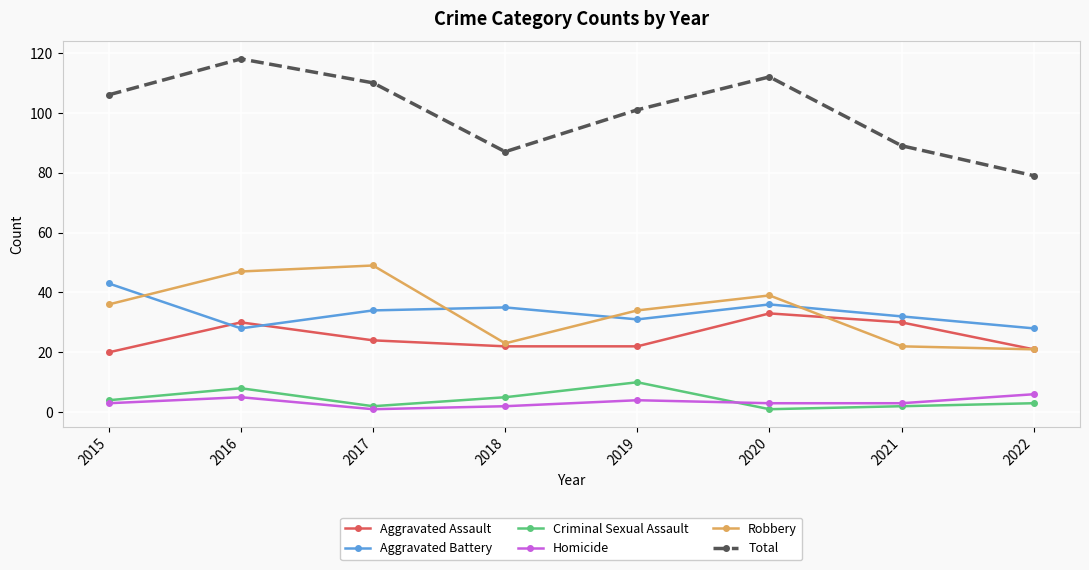

Does the chart have visible grid lines?

Yes